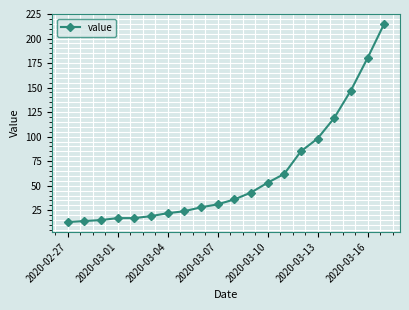

What is the smallest value displayed?

13